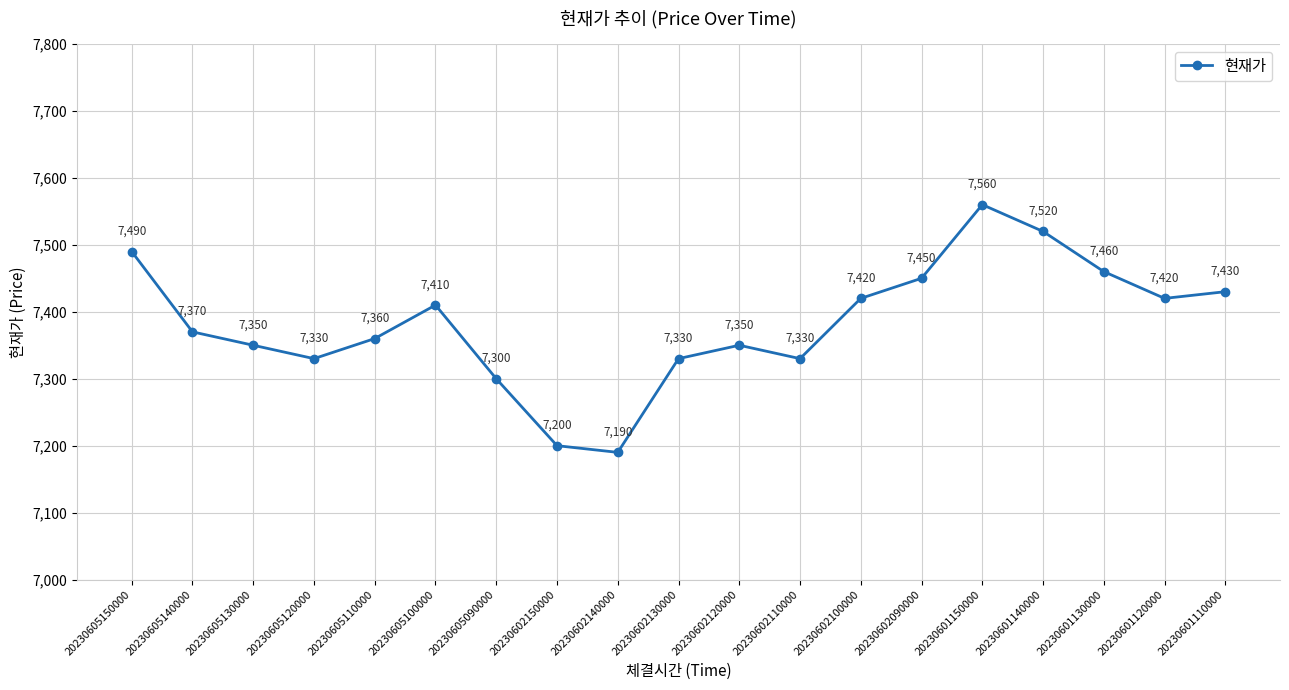

What is the value of the 5th point from the left?

7360